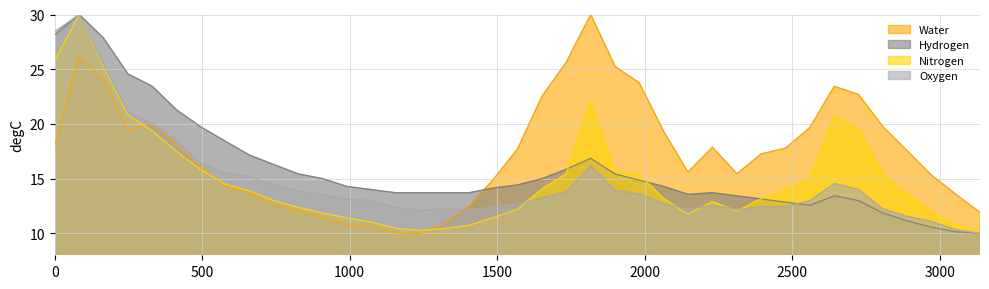

True or false: Hydrogen and Water intersect in this chart.

True